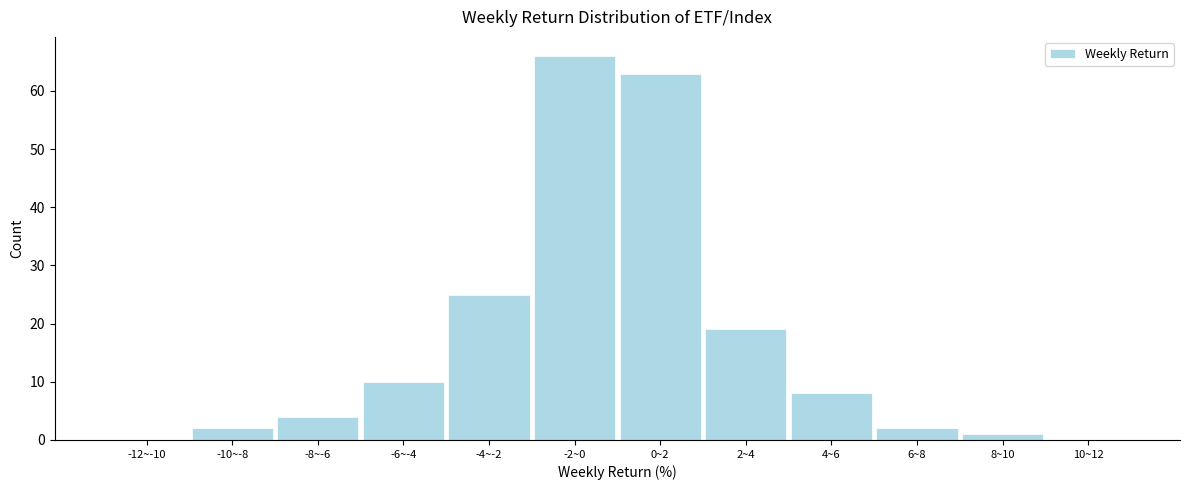

Reading left to right, extract all data points from this chart.

-12~-10=0	-10~-8=2	-8~-6=4	-6~-4=10	-4~-2=25	-2~0=66	0~2=63	2~4=19	4~6=8	6~8=2	8~10=1	10~12=0